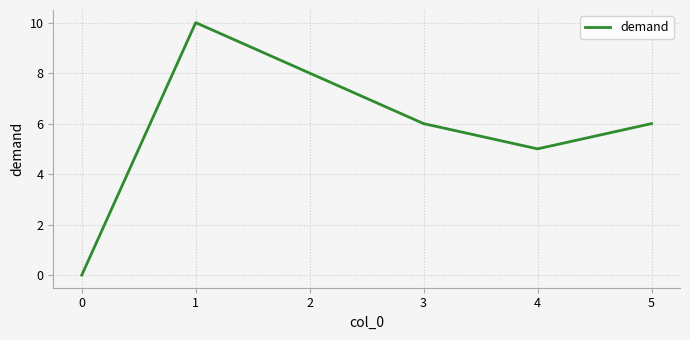

What is the sum of all values?

35